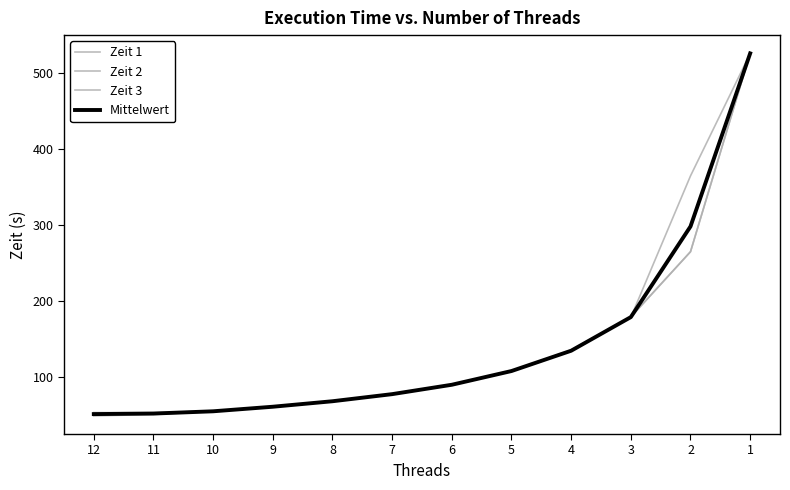

What is the value of the Mittelwert point at the 12th from the left?

526.2